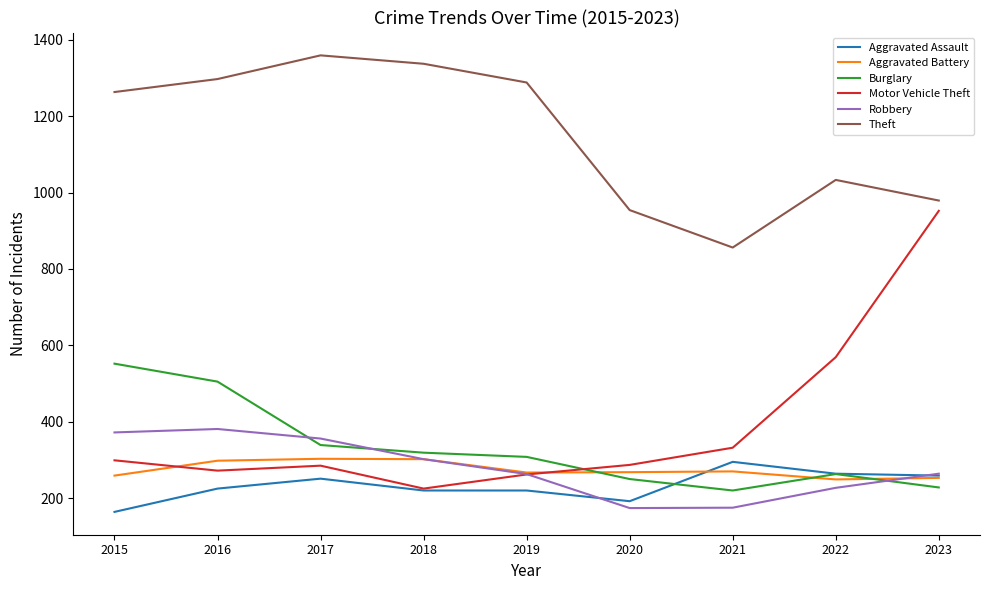

Which series has the widest spread of values?

Motor Vehicle Theft